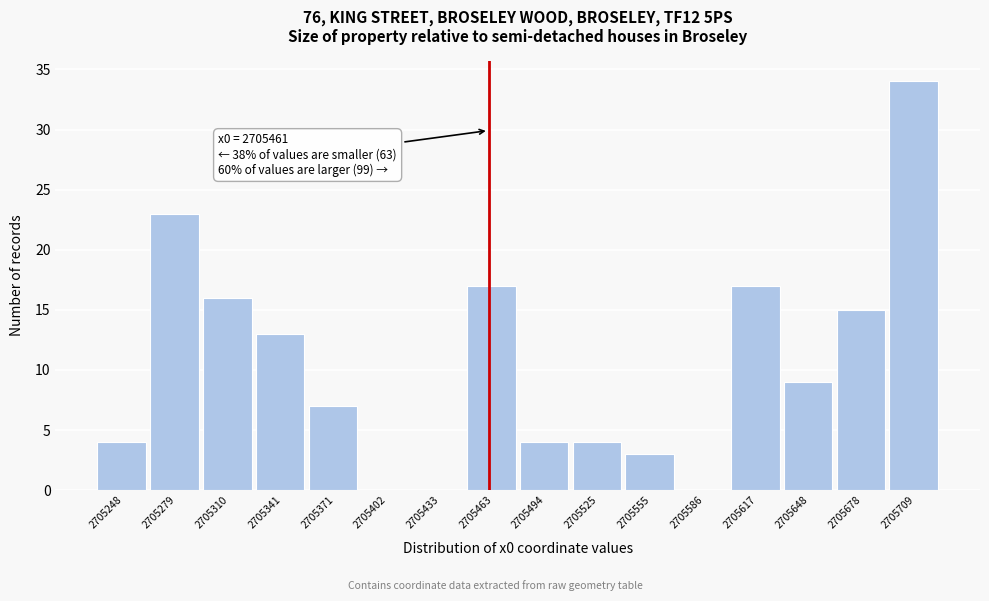

Over which range of the x-axis is the bar tallest?

2705695 to 2705725